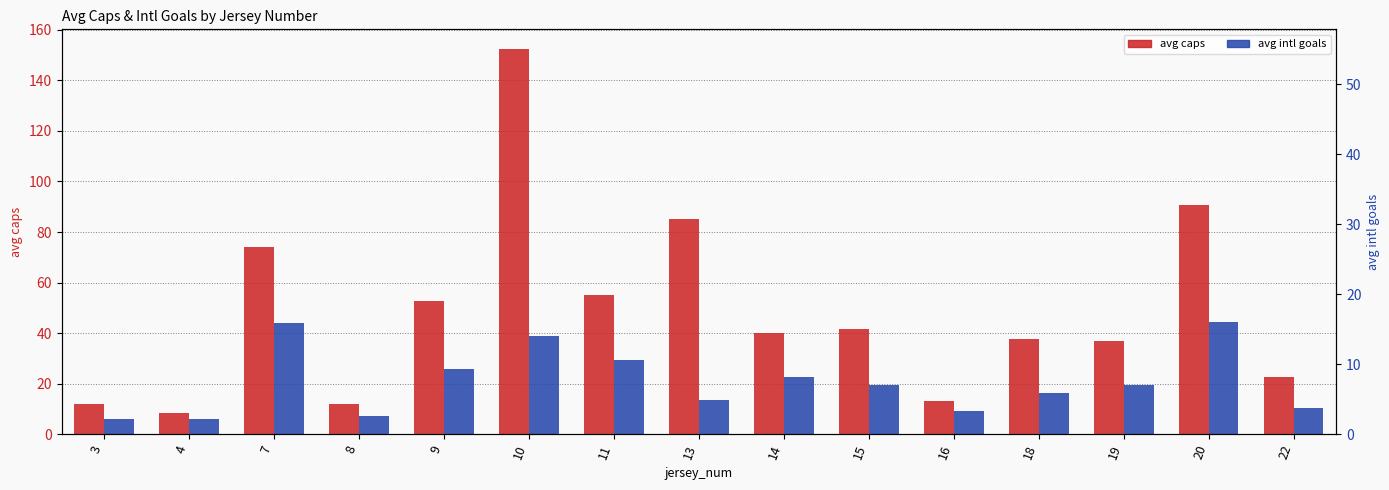

What value does the avg intl goals series have at 14?

22.5